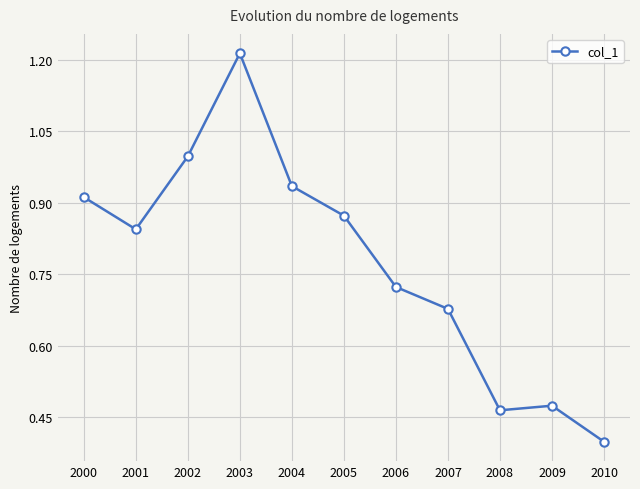

What is the sum of all values?

8.5